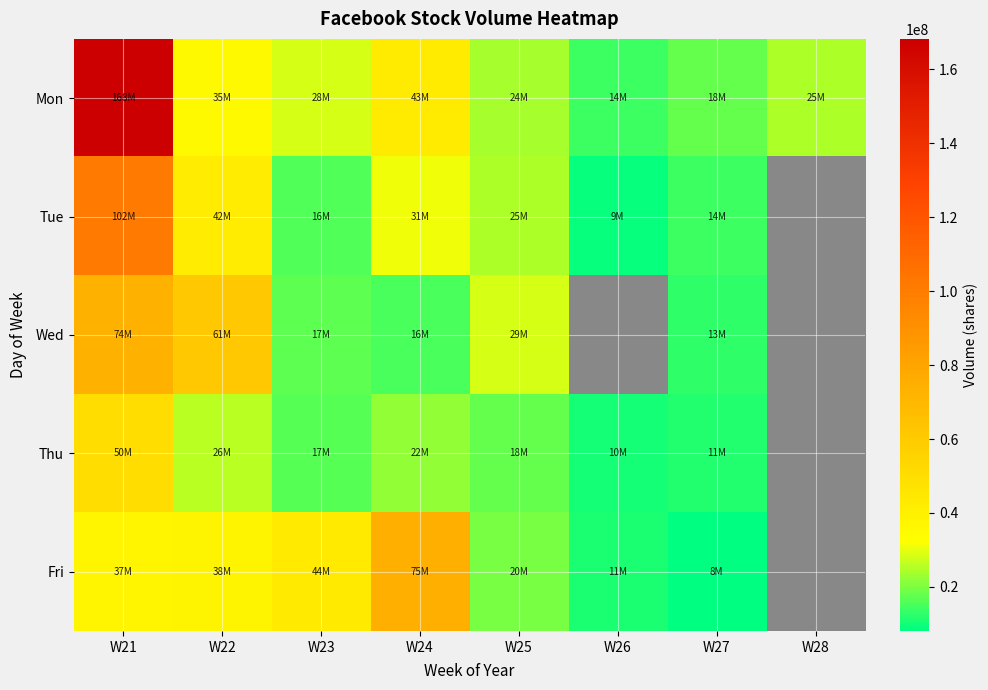

What is the spread (max minus min) of values at W26?

5358400.0